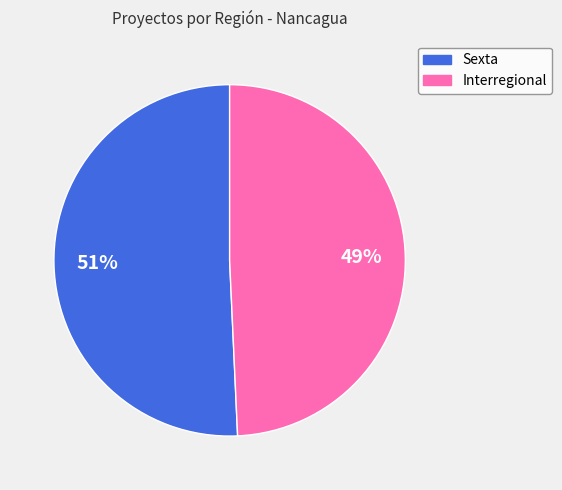

Do Sexta and Interregional together represent more than half of the pie?

Yes